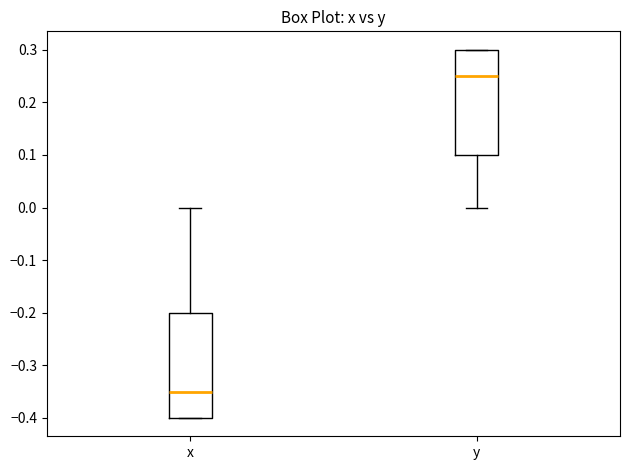

Which box's median line is the lowest?

x